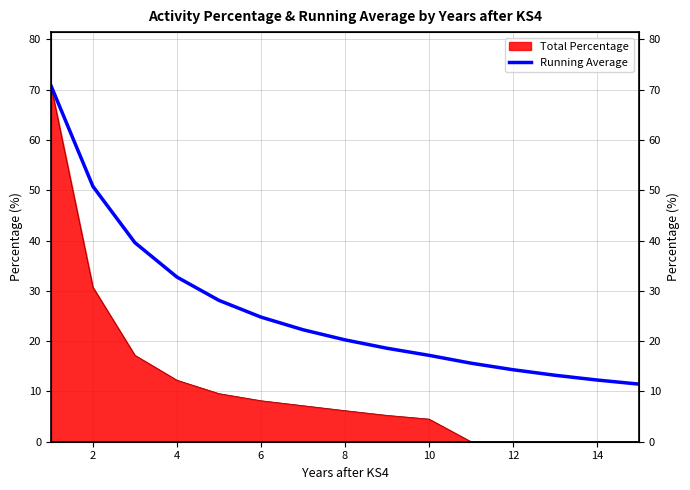

What is the greatest value displayed?

70.8